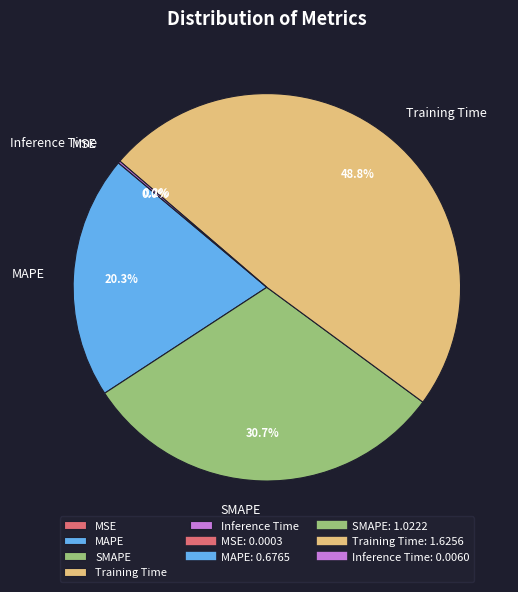

Is there a majority slice in this chart?

No